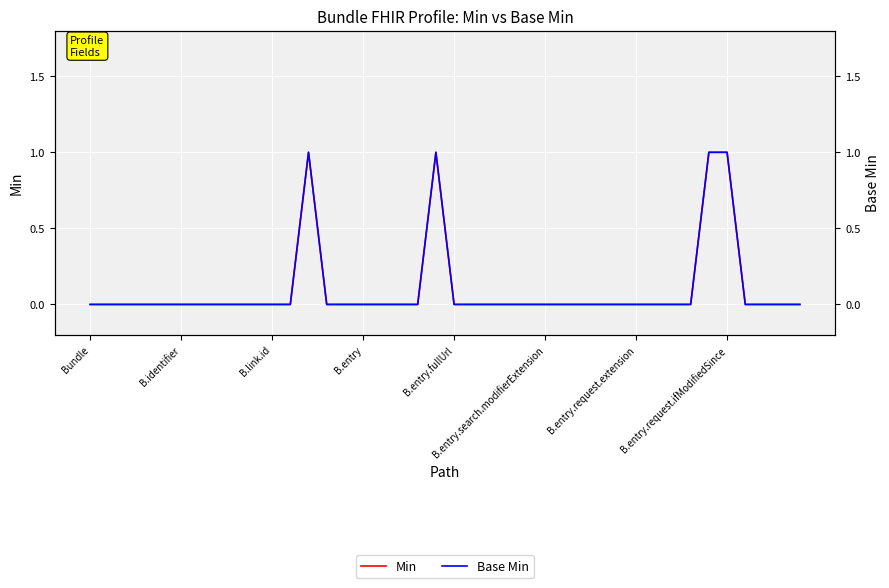

Which has a higher value, B.identifier or B.entry.request.ifModifiedSince?

B.entry.request.ifModifiedSince